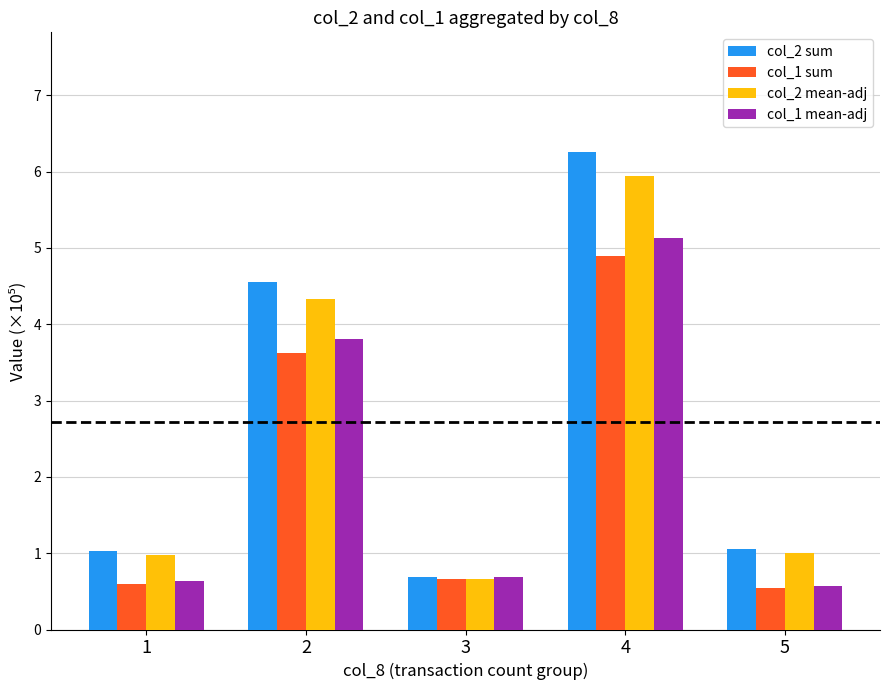

The value of col_1 sum at 4 is 7.5. True or false?

False